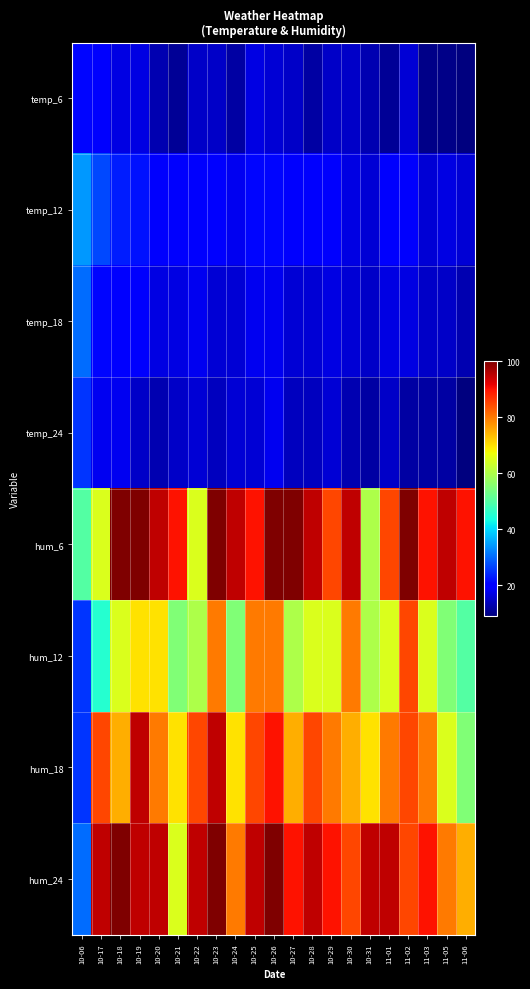

Between 10-19 and 10-23, which series saw the biggest shift?

hum_12